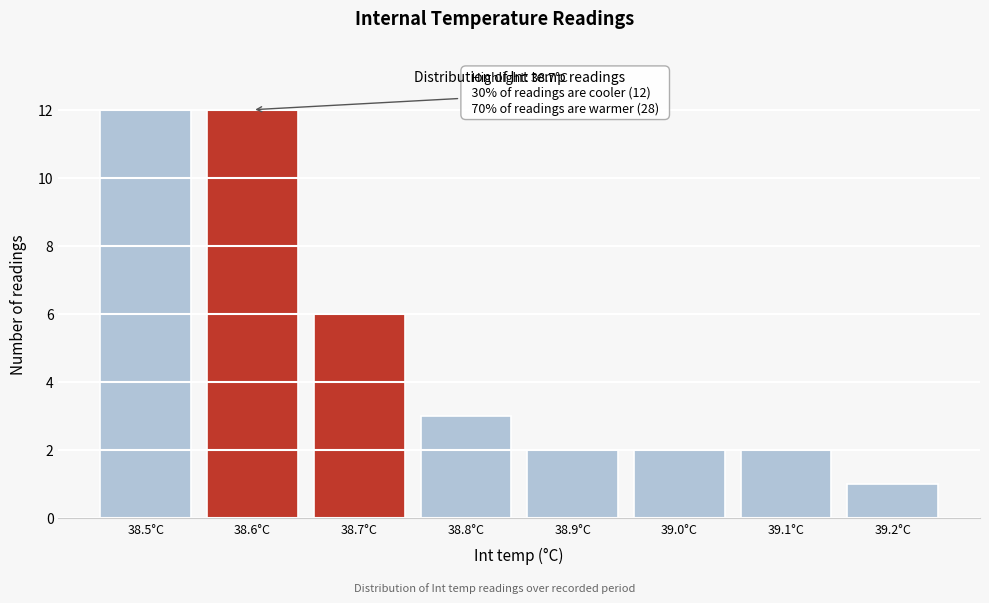

Reading left to right, transcribe all the data shown in this chart.

12	12	6	3	2	2	2	1